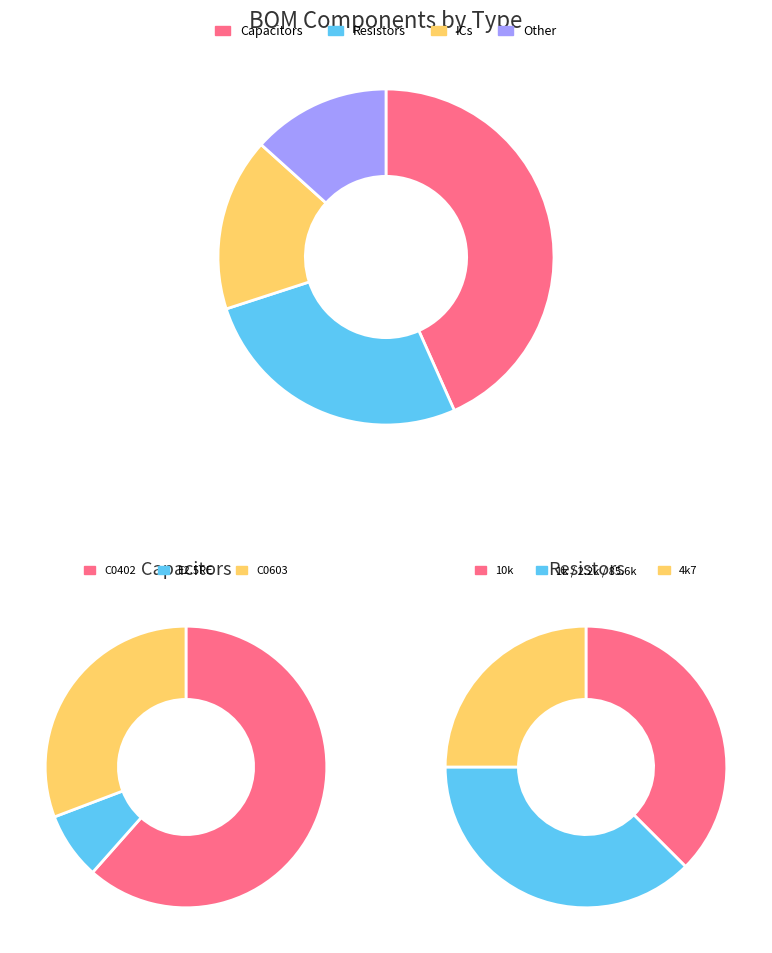

To the nearest percent, what percentage of the pie is C-EUC0402 (0.22uF)?

5%